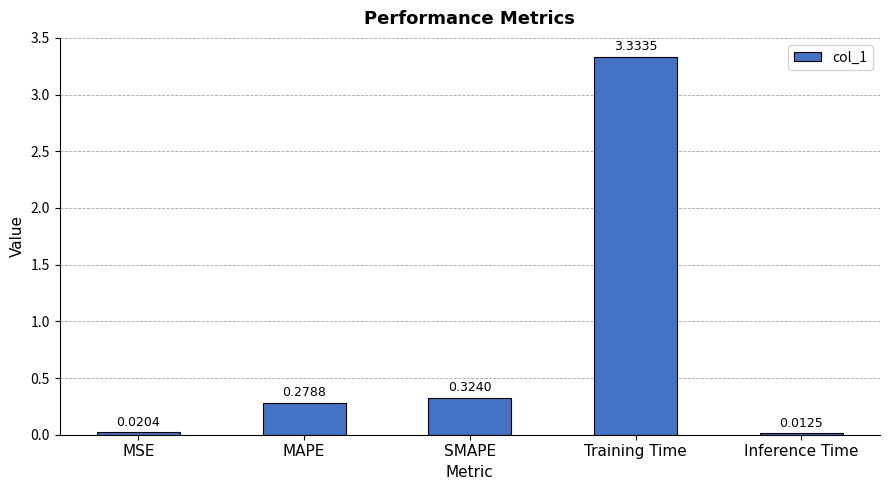

Where is the data nearest to the value 1?

SMAPE